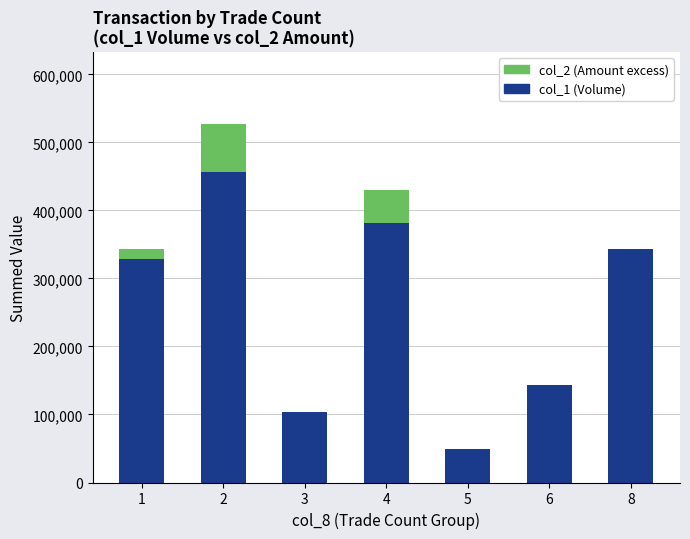

Are the bars horizontal?

No